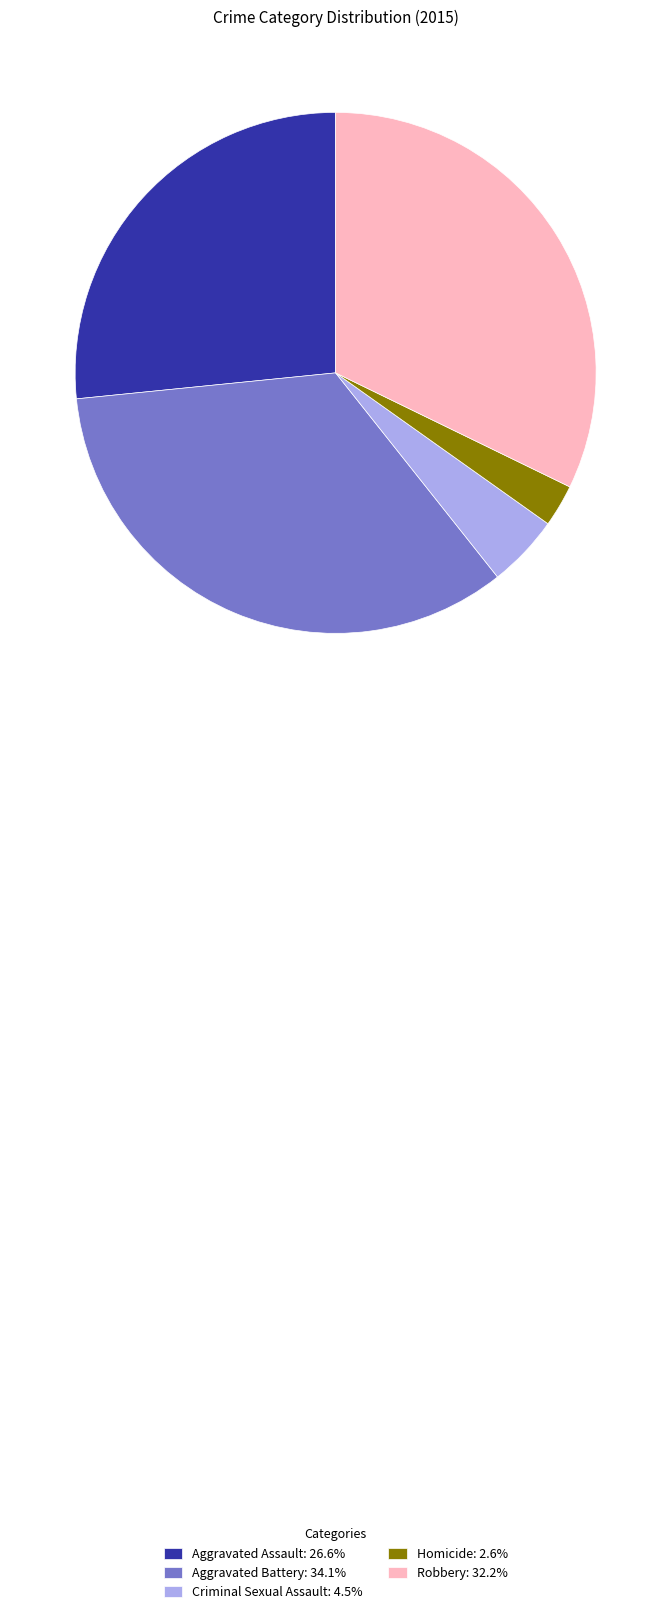

Do Aggravated Battery: 34.1% and Homicide: 2.6% together represent more than half of the pie?

No